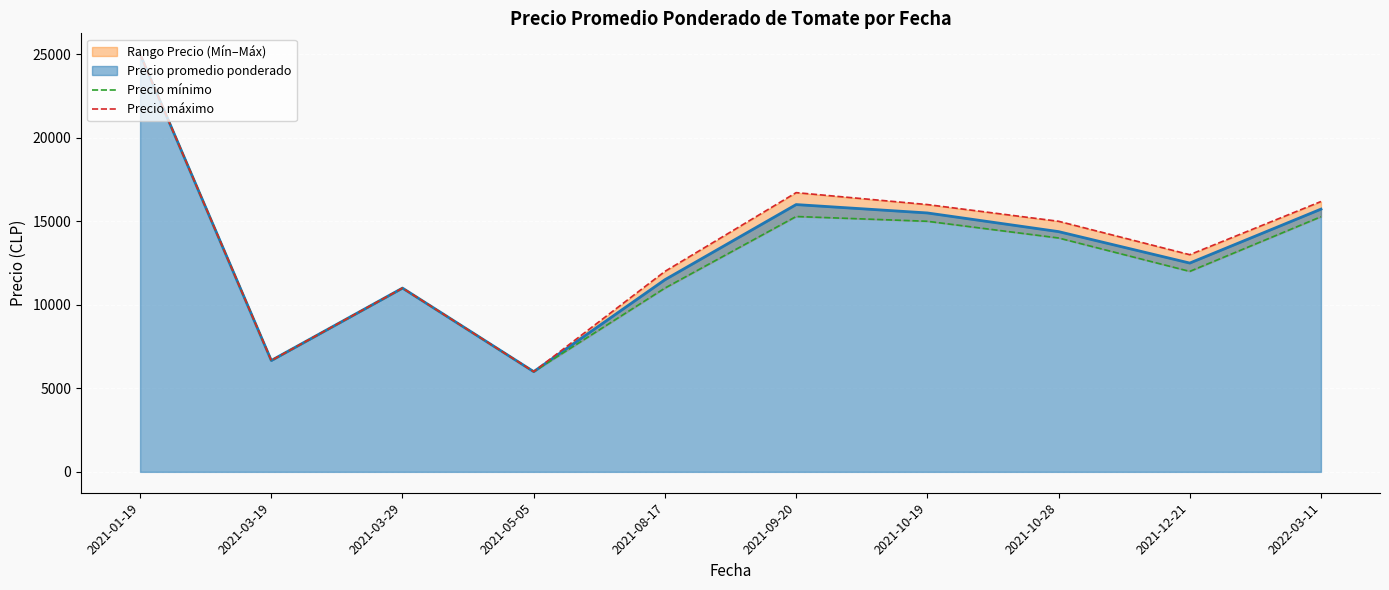

The value of Precio promedio ponderado at 2021-10-19 is 15498.3. True or false?

True